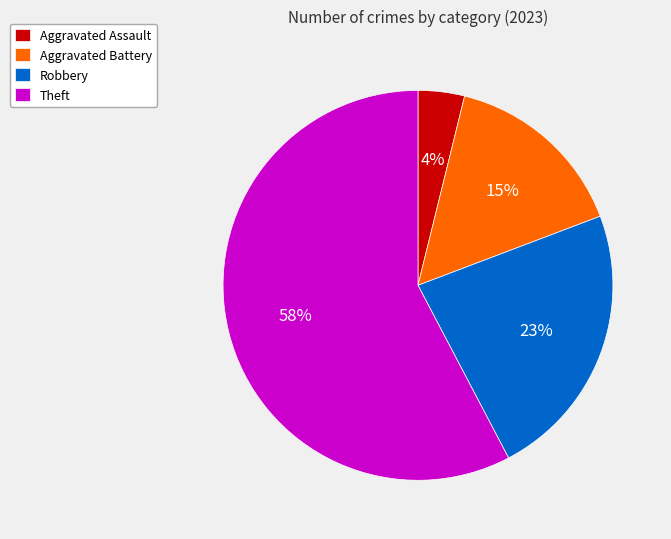

Which category has the smallest portion of the pie?

Aggravated Assault